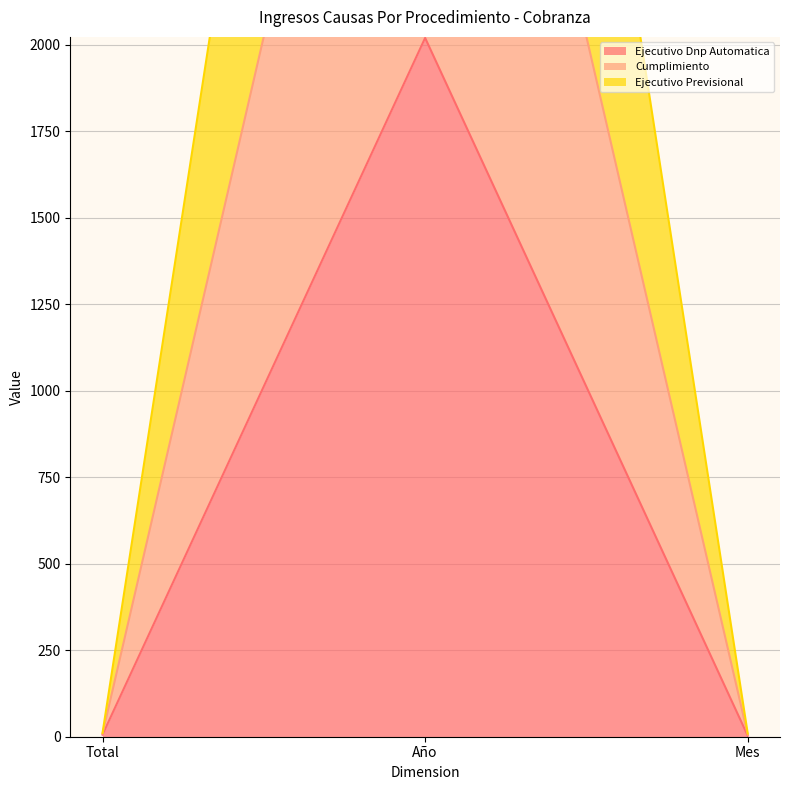

Between Año and Mes, which is larger?

Año